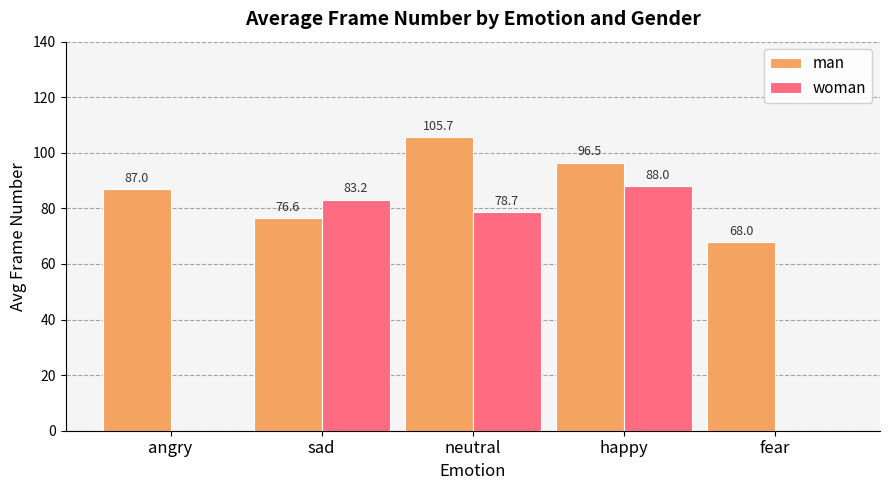

How many groups of bars are there?

5